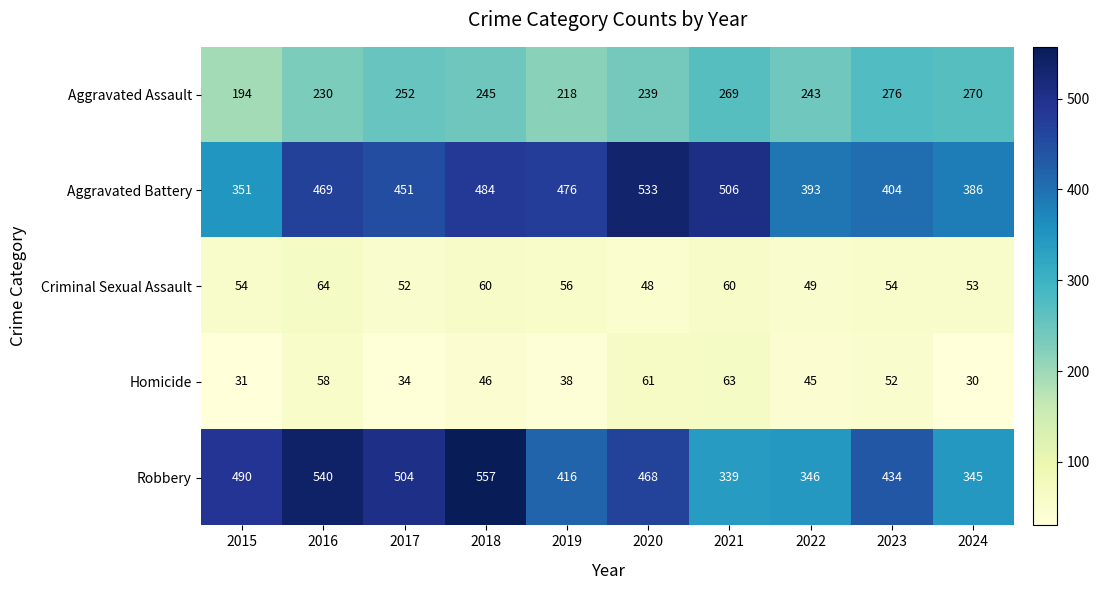

Rank the series by their maximum value, from highest to lowest.

Robbery, Aggravated Battery, Aggravated Assault, Criminal Sexual Assault, Homicide